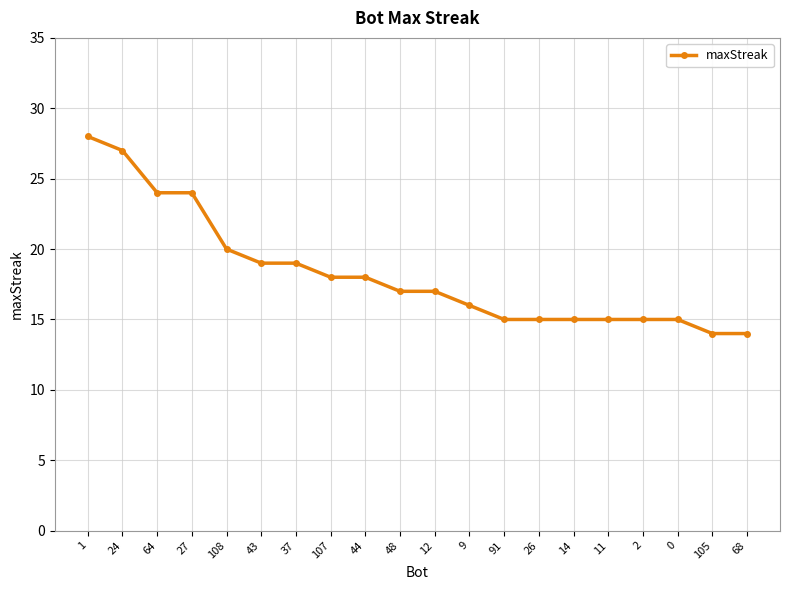

How many series are shown in this chart?

1